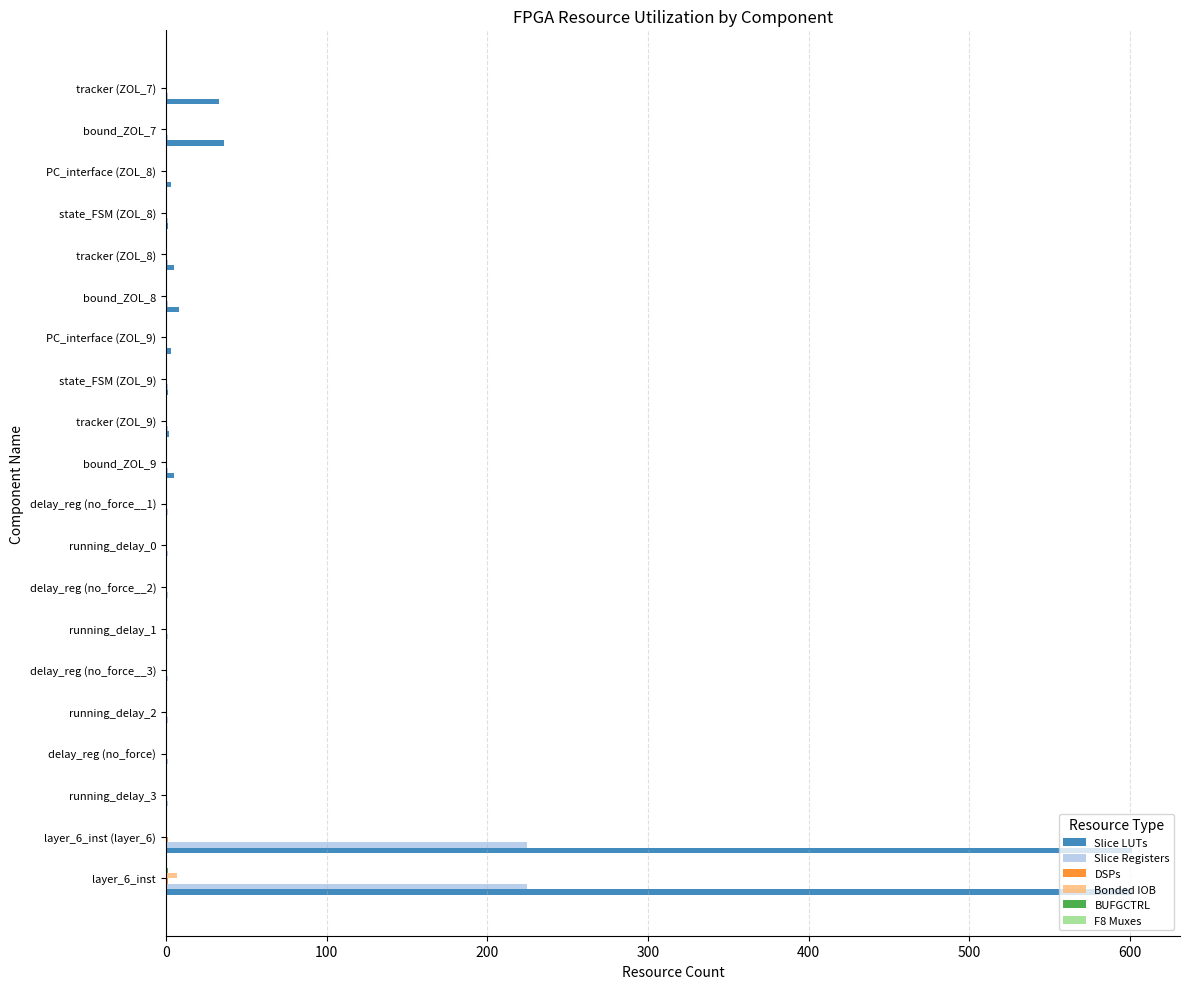

What is the sum of all Slice LUTs values?

1299